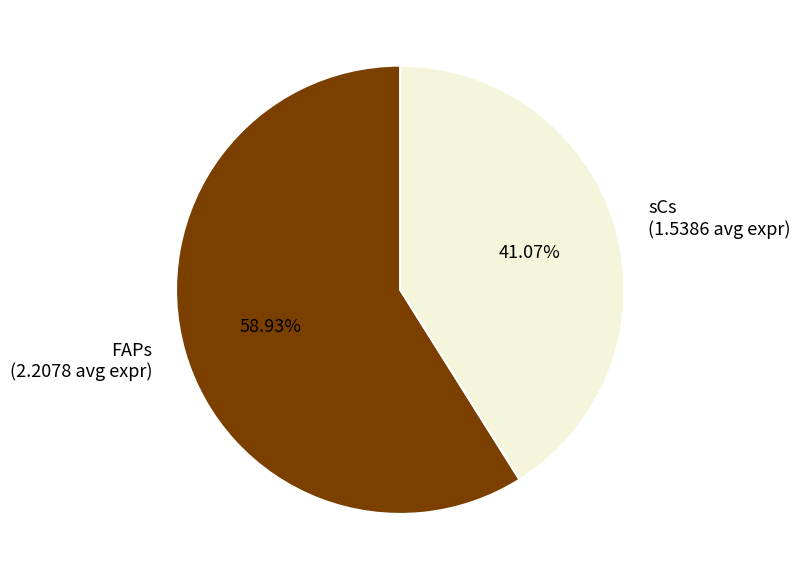

What percentage is the FAPs slice, to the nearest percent?

59%